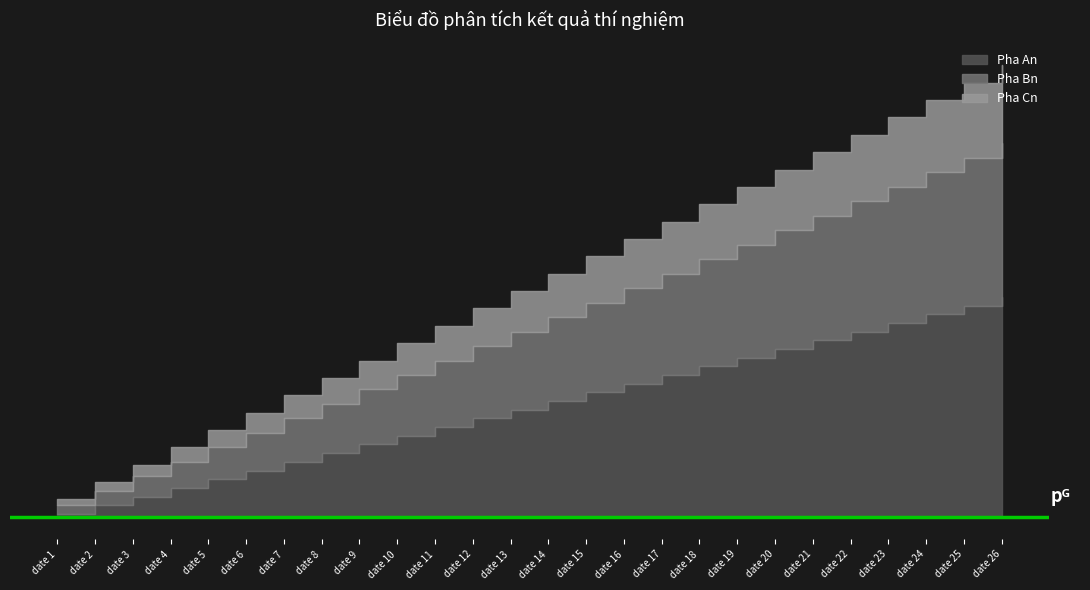

What is the difference between the second highest and minimum values in the Pha Cn series?

24